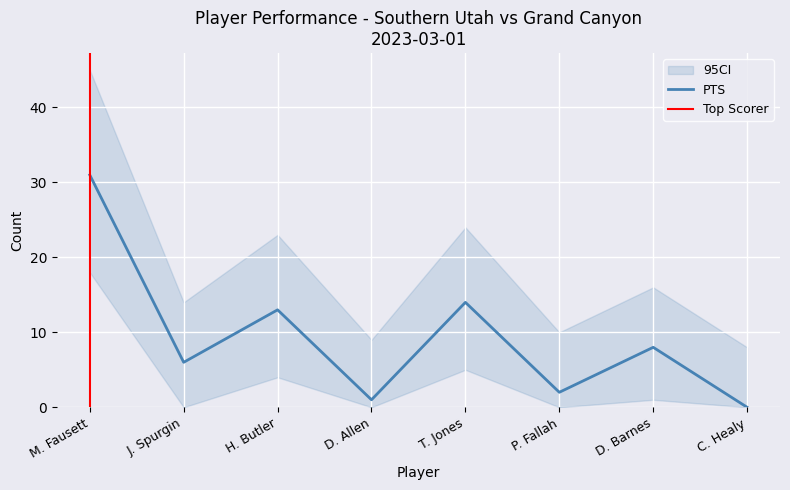

At which category is the sum across all series the highest?

M. Fausett